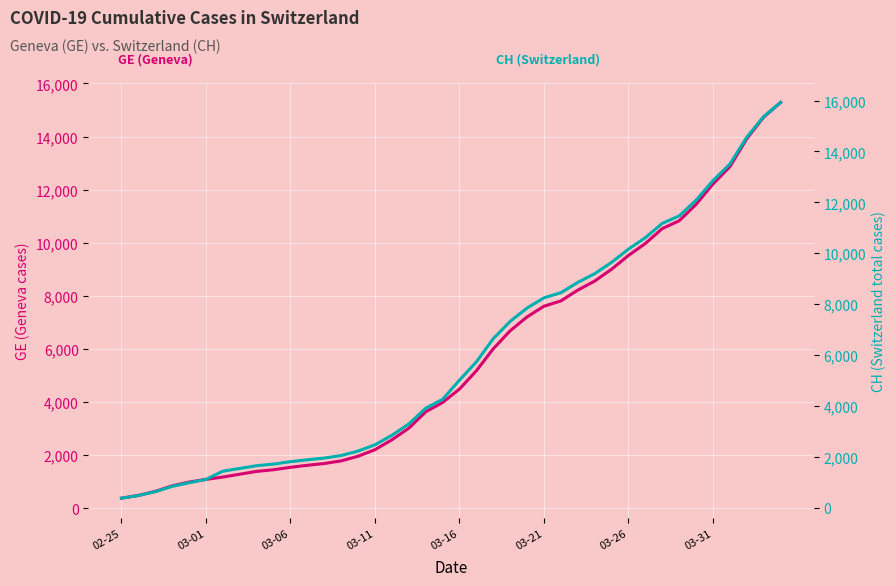

Reading right to left, transcribe all the data shown in this chart.

GE (Geneva): 15284	14733	13919	12863	12210	11444	10825	10533	9971	9520	9000	8554	8213	7807	7607	7205	6681	6002	5174	4485	3978	3627	3010	2574	2201	1955	1780	1681	1614	1538	1447	1384	1278	1171	1083	981	840	630	479	375
CH (Switzerland): 15926	15375	14561	13505	12852	12086	11467	11175	10613	10162	9642	9196	8855	8449	8249	7847	7323	6644	5731	5012	4259	3908	3291	2845	2472	2226	2051	1952	1885	1809	1715	1652	1544	1436	1113	981	840	630	479	375